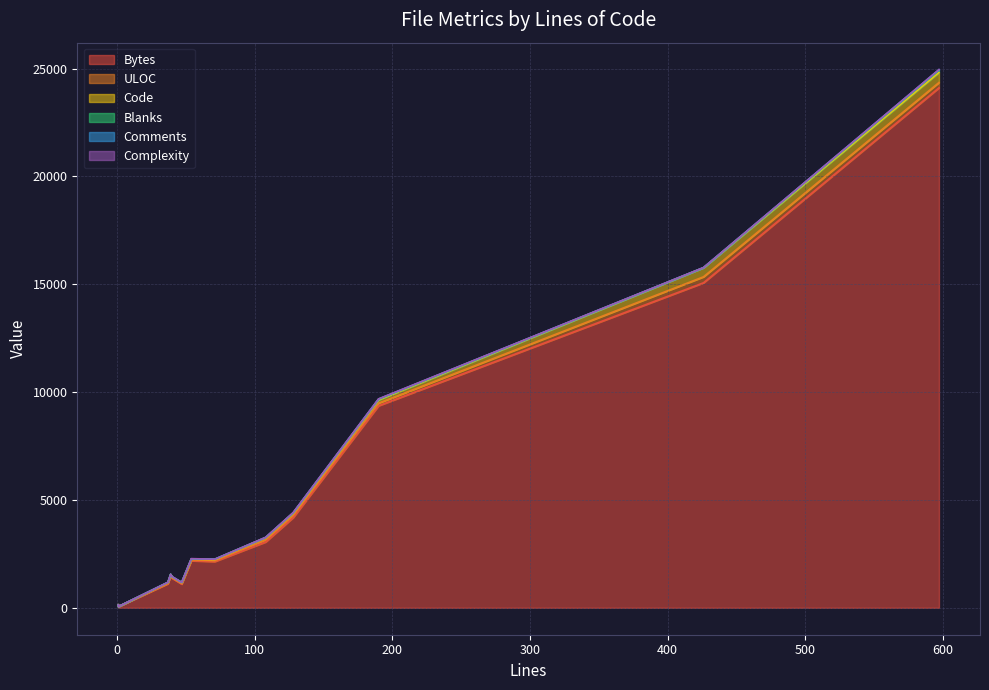

Is it true that Comments equals 5 at 190?

False